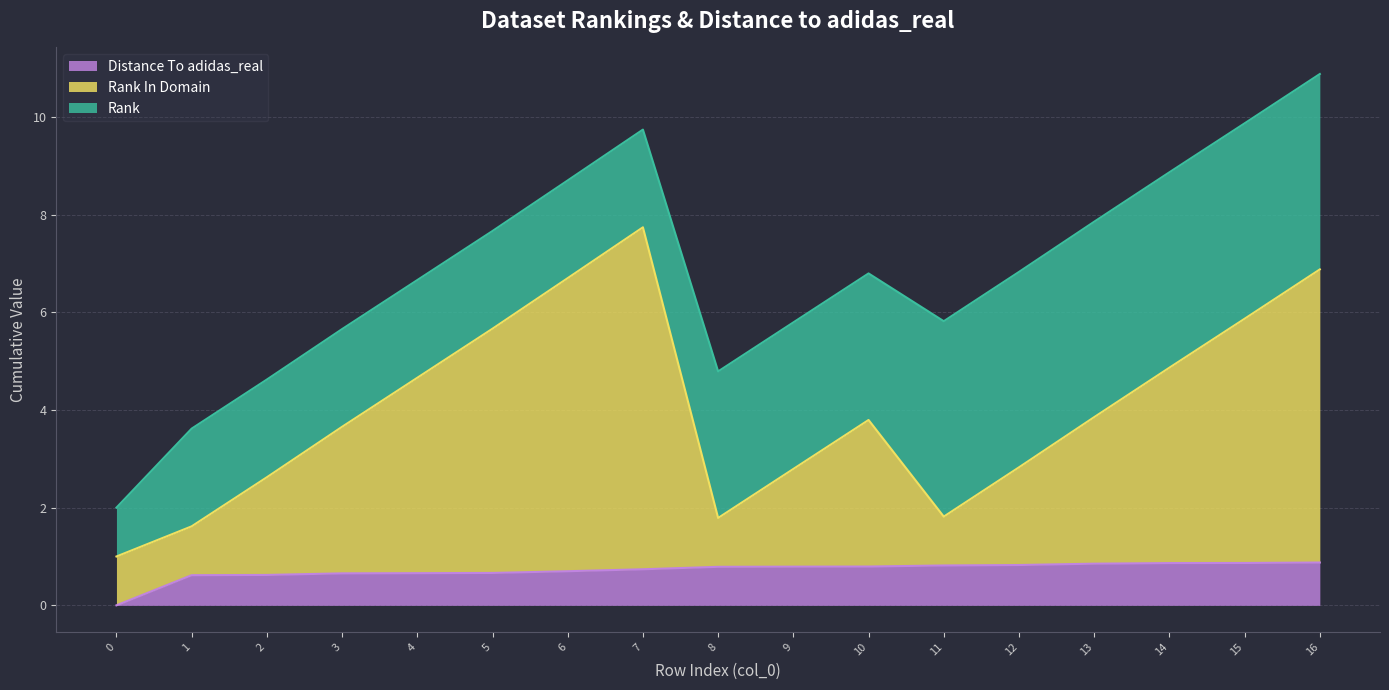

Which series has the largest total across all categories?

Rank In Domain